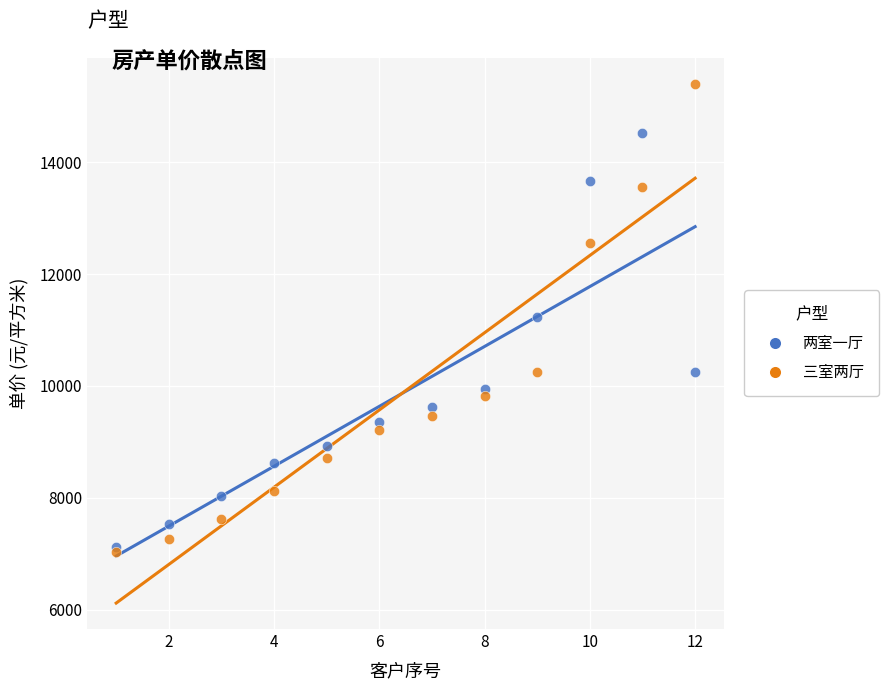

Which series has the largest Y range (max minus min)?

三室两厅